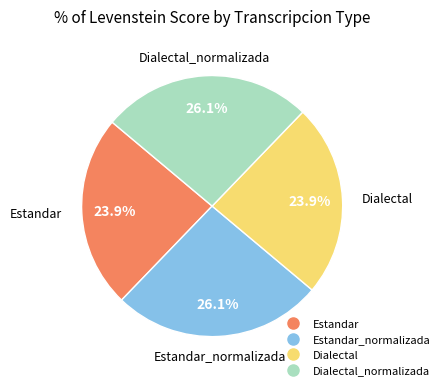

Is there any slice that represents more than half of the pie?

No